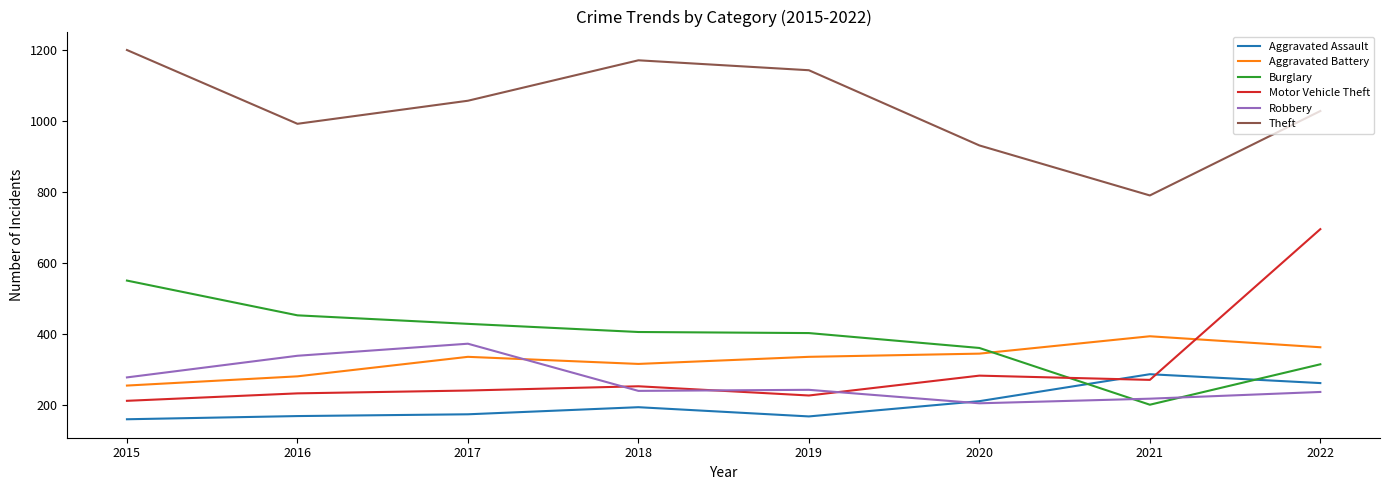

The Aggravated Assault series shows 93 at 2016. True or false?

False